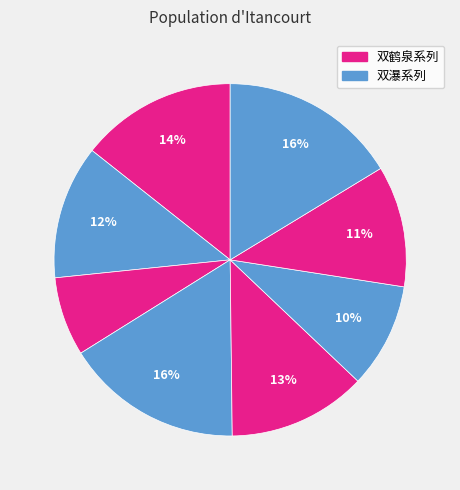

Count the number of slices in the pie.

8